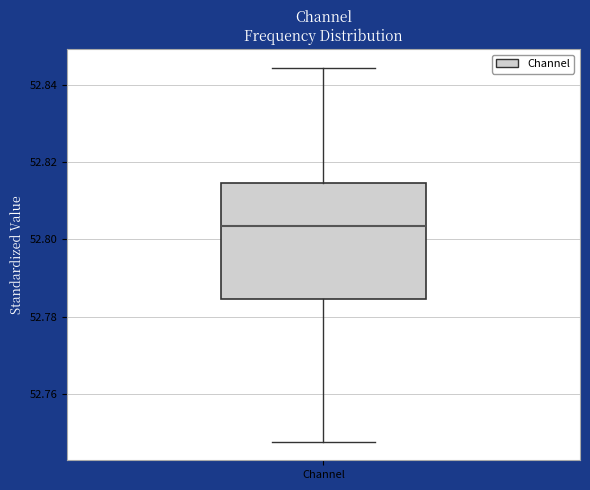

Where does the upper whisker of the box for Channel end on the y-axis? The values are not printed on the chart, so give them approximately, as read against the axis.

52.844